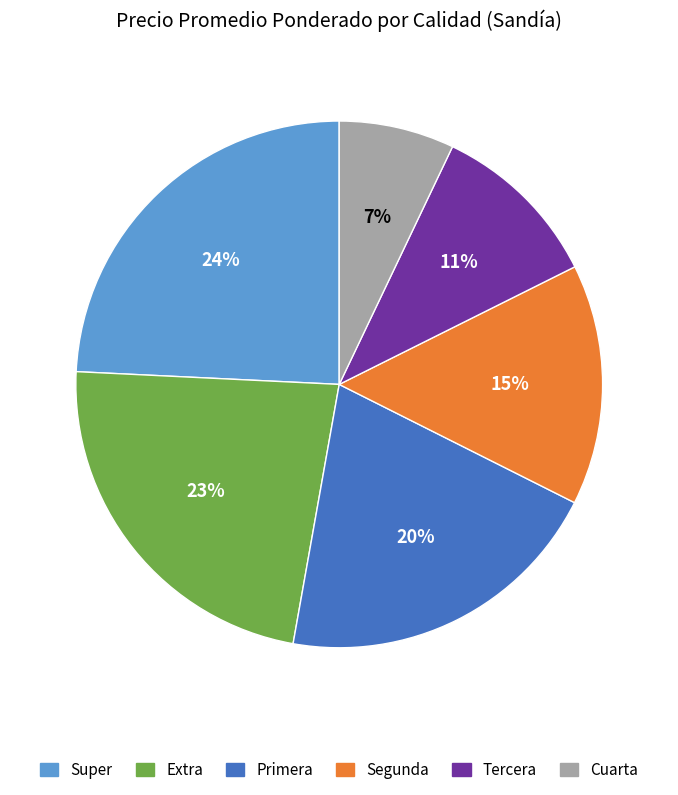

Which has a higher value, Segunda or Tercera?

Segunda